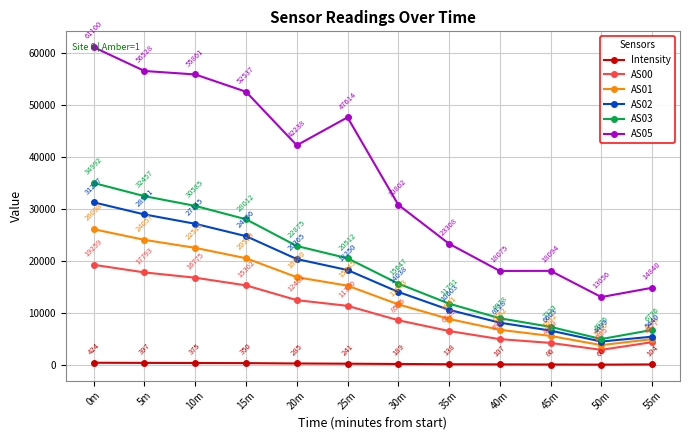

In AS01, how many points are lower than both neighbors (excluding endpoints)?

1